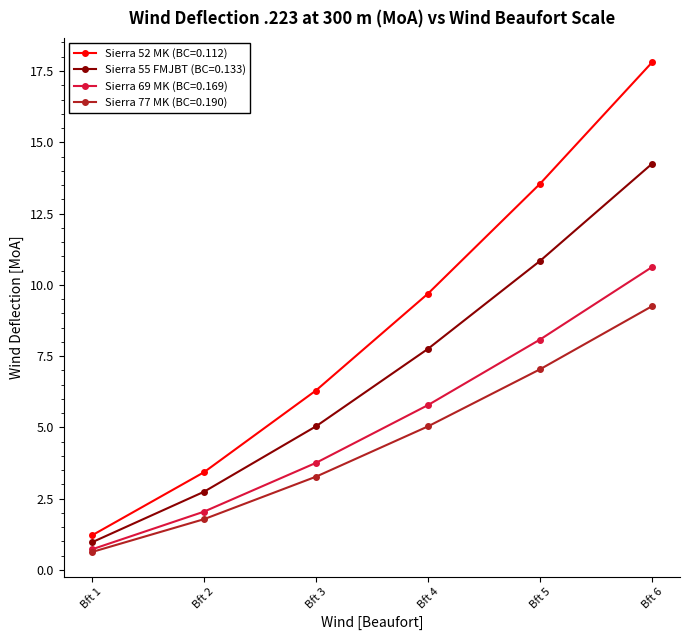

What is the average value of the Sierra 77 MK (BC=0.190) series?

4.5